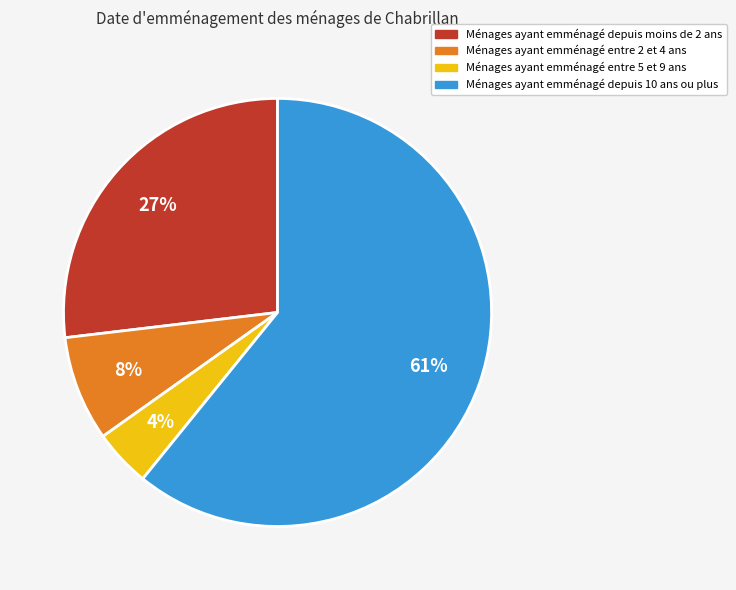

Is there any slice that represents more than half of the pie?

Yes